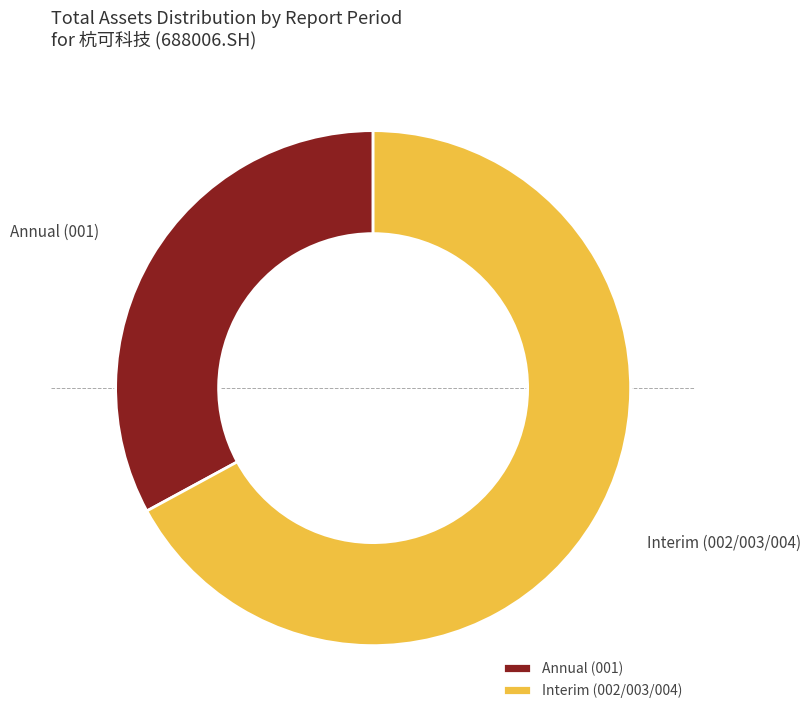

The Annual (001) slice represents 47% of the pie. True or false?

False